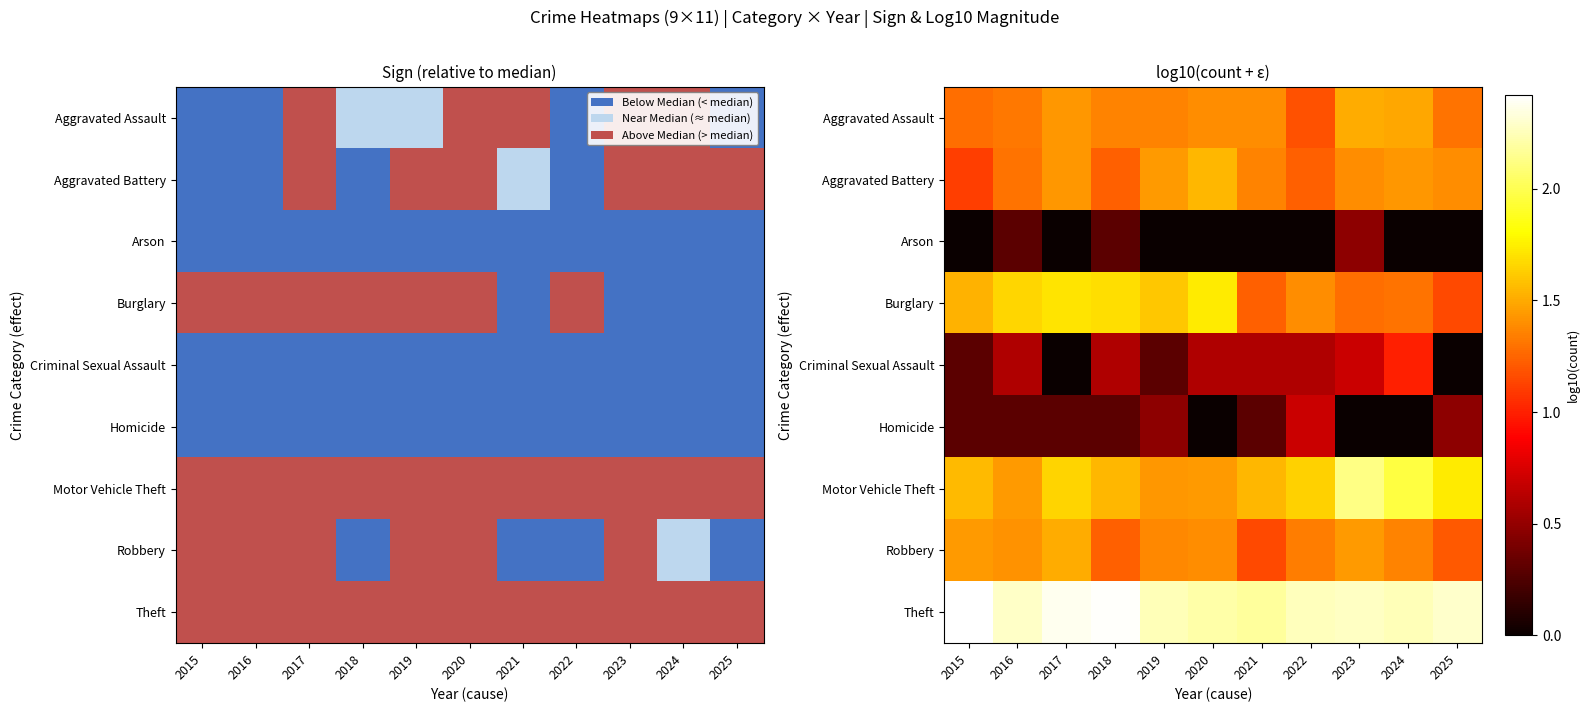

What is the difference between the maximum and minimum values in the Aggravated Battery series?

0.4